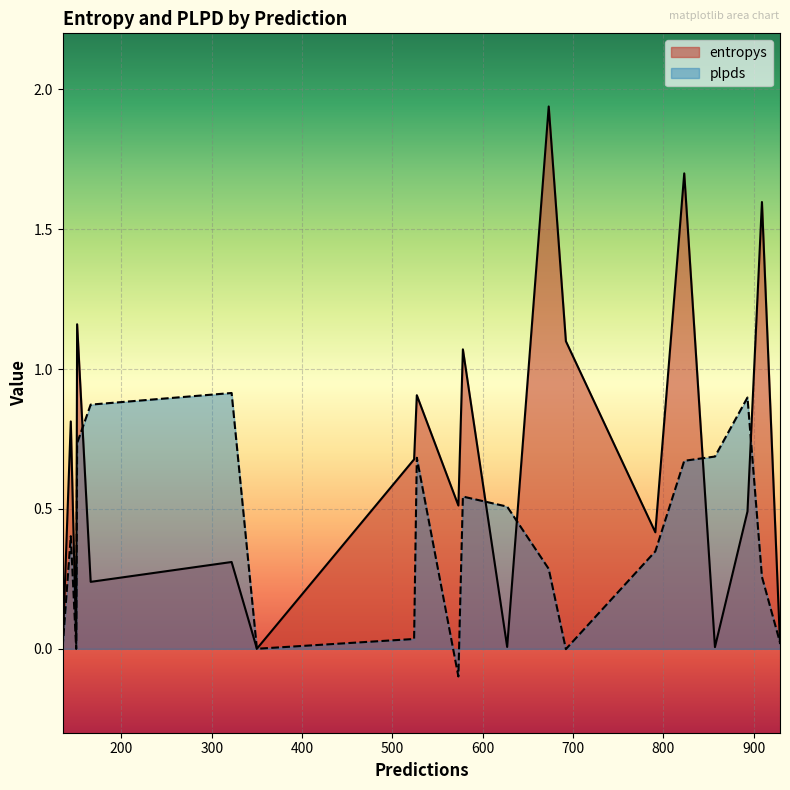

Which series has the largest range (max minus min)?

entropys